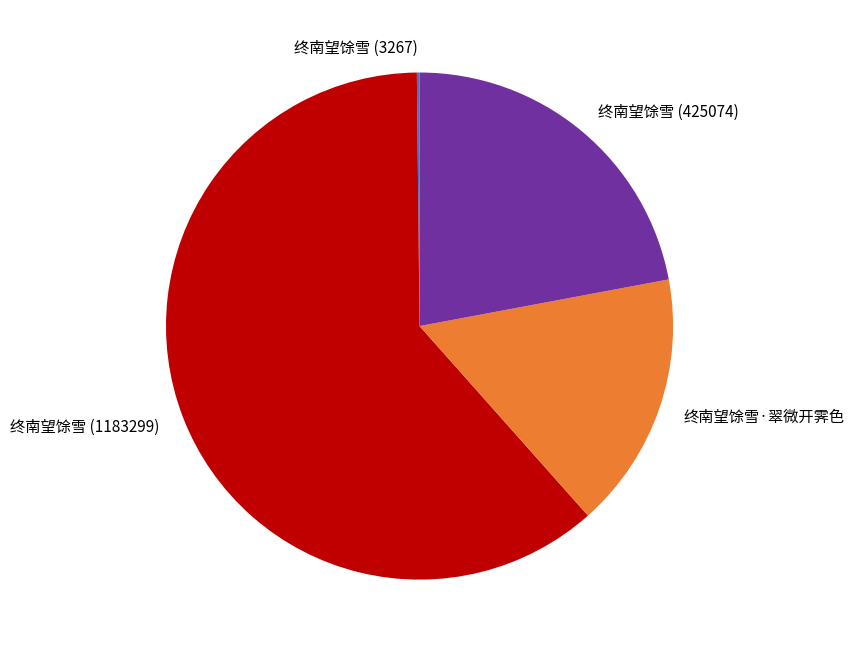

What is the largest slice in the pie chart?

终南望馀雪 (1183299)